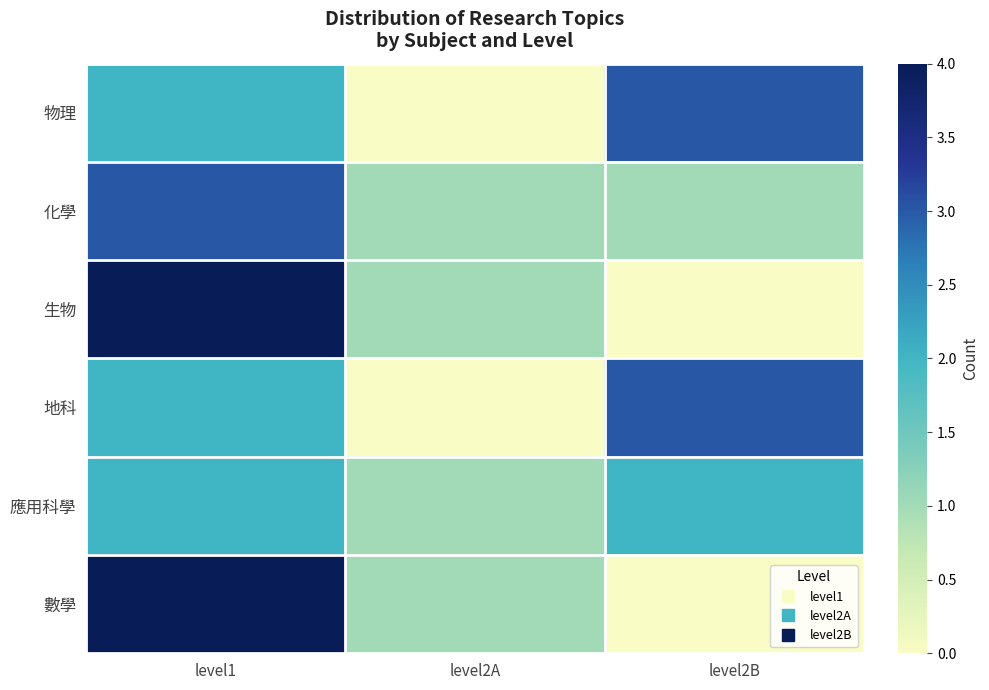

Count the number of categories in the chart.

3